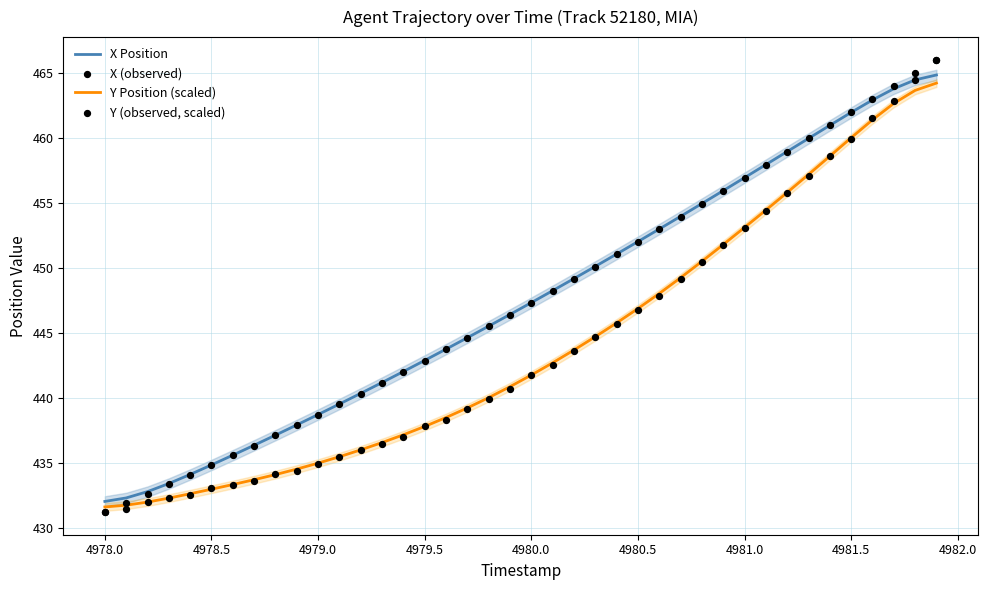

True or false: X Position has a value of 434.8 at 4978.5.

True